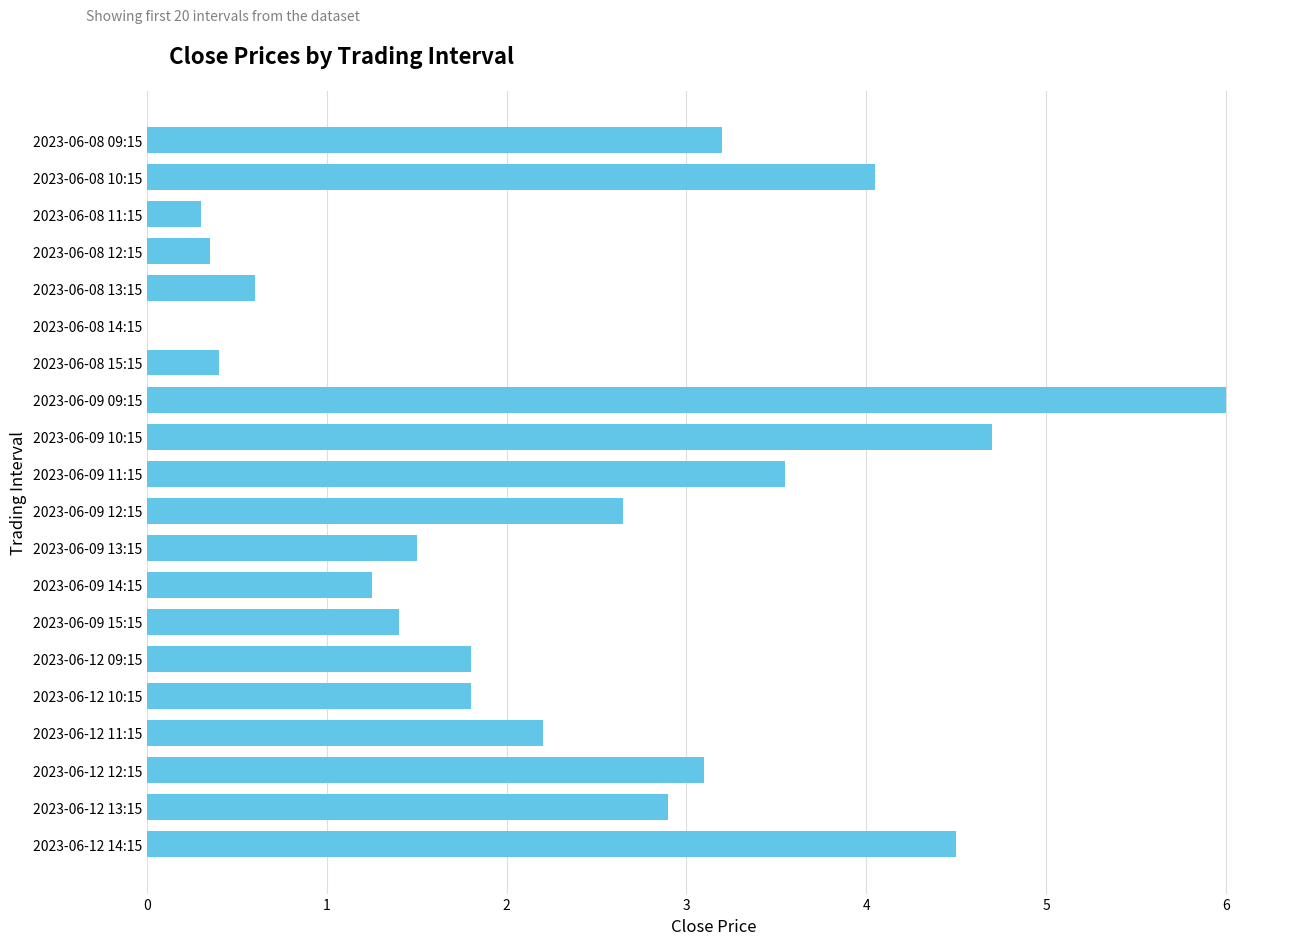

Are the bars horizontal?

Yes